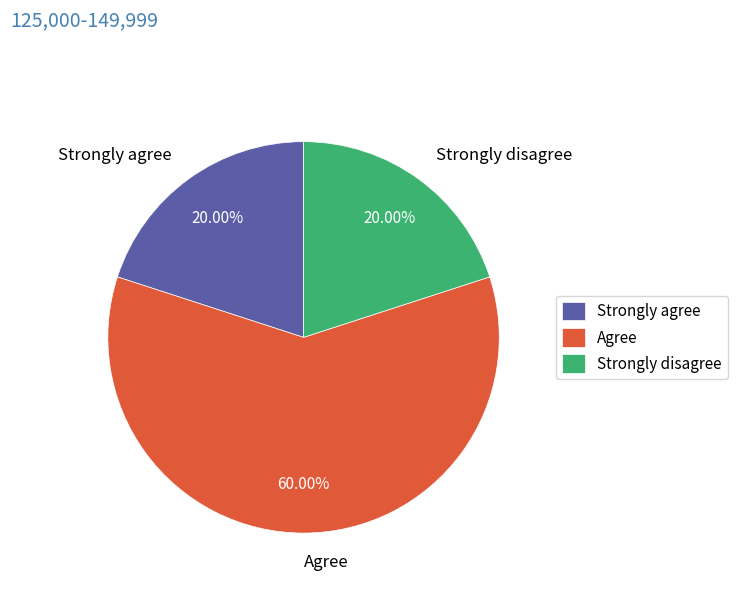

How many slices are in this pie chart?

3